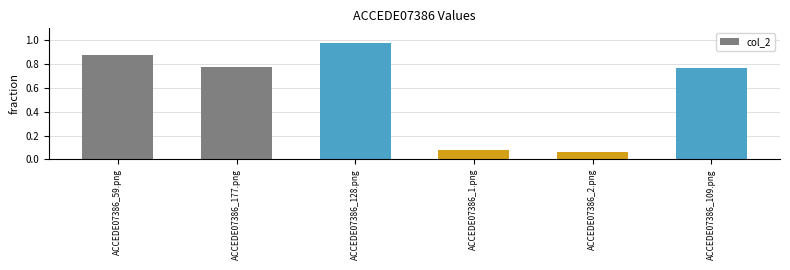

Where is the data nearest to the value 0?

ACCEDE07386_2.png